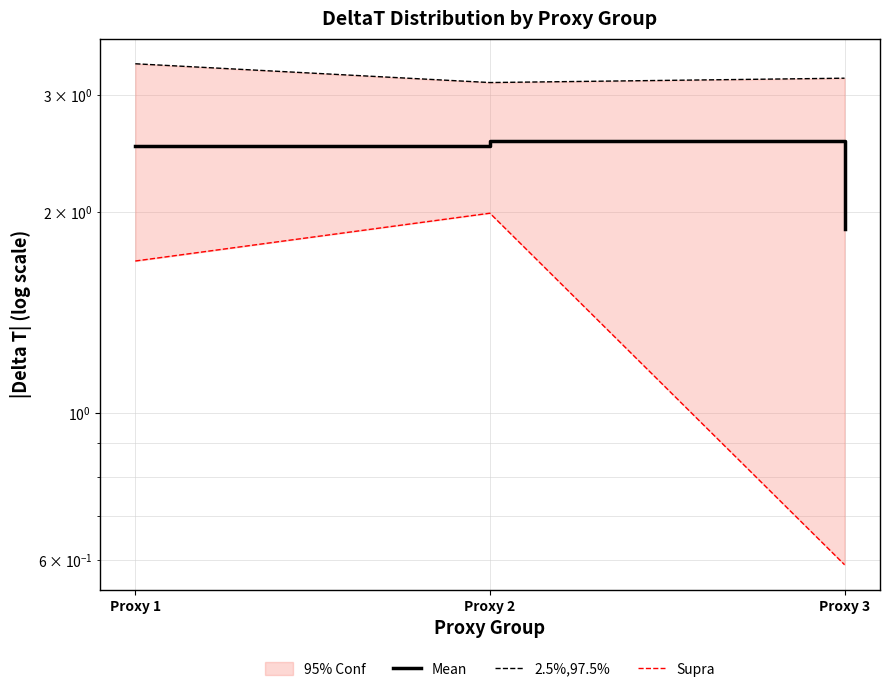

Which series has the largest range (max minus min)?

Supra